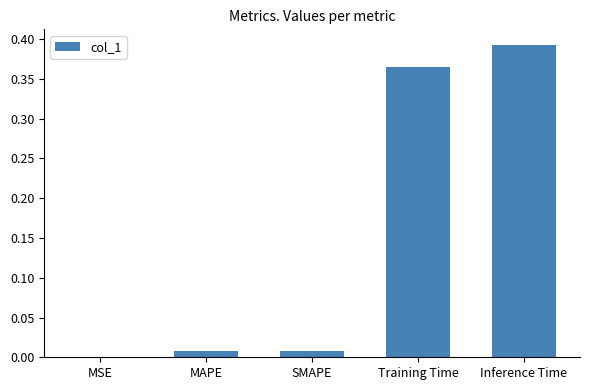

What is the sum of all values?

0.8